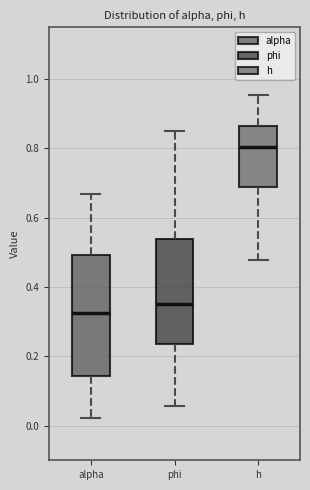

Where does the upper whisker of the box for alpha end on the y-axis? The values are not printed on the chart, so give them approximately, as read against the axis.

0.66